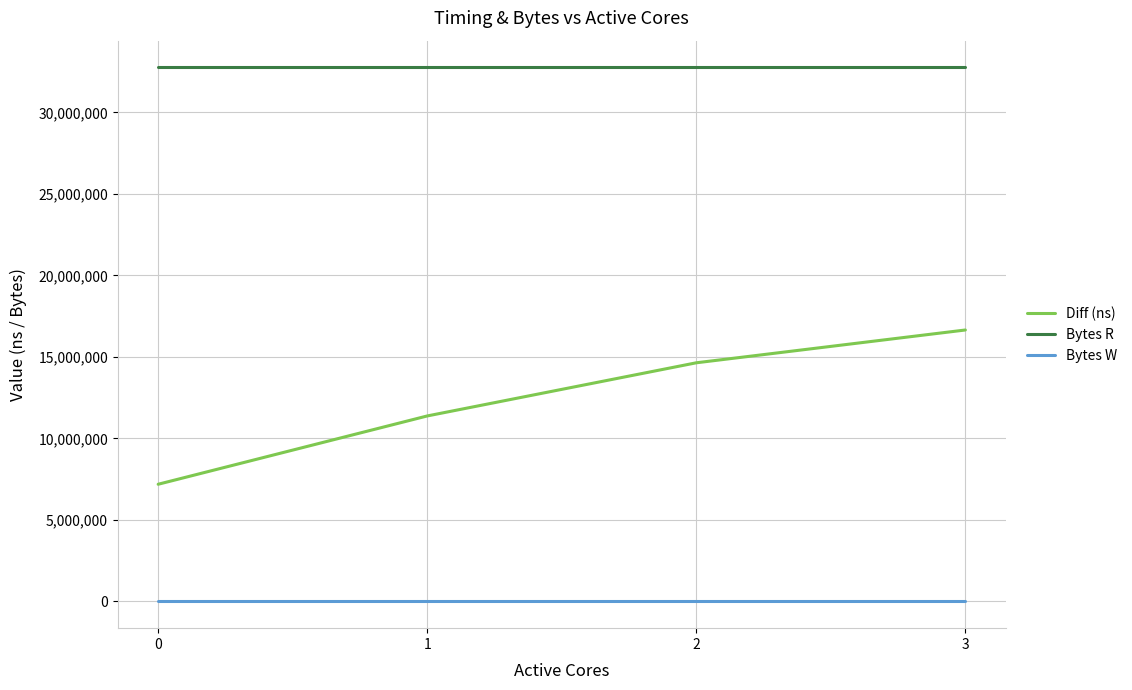

Which series changed the most between 1 and 2?

Diff (ns)